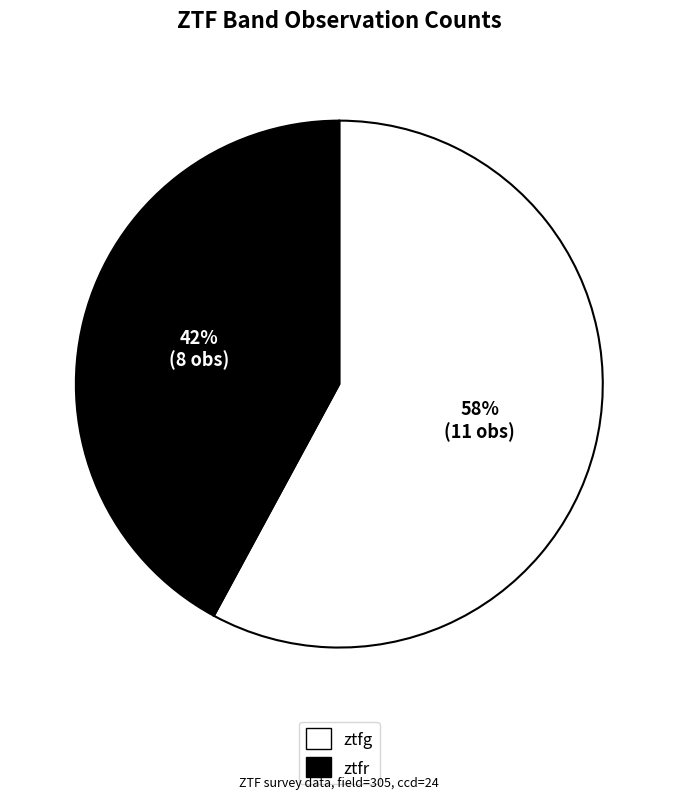

What is the ratio of the value at ztfr to the value at ztfg?

0.7